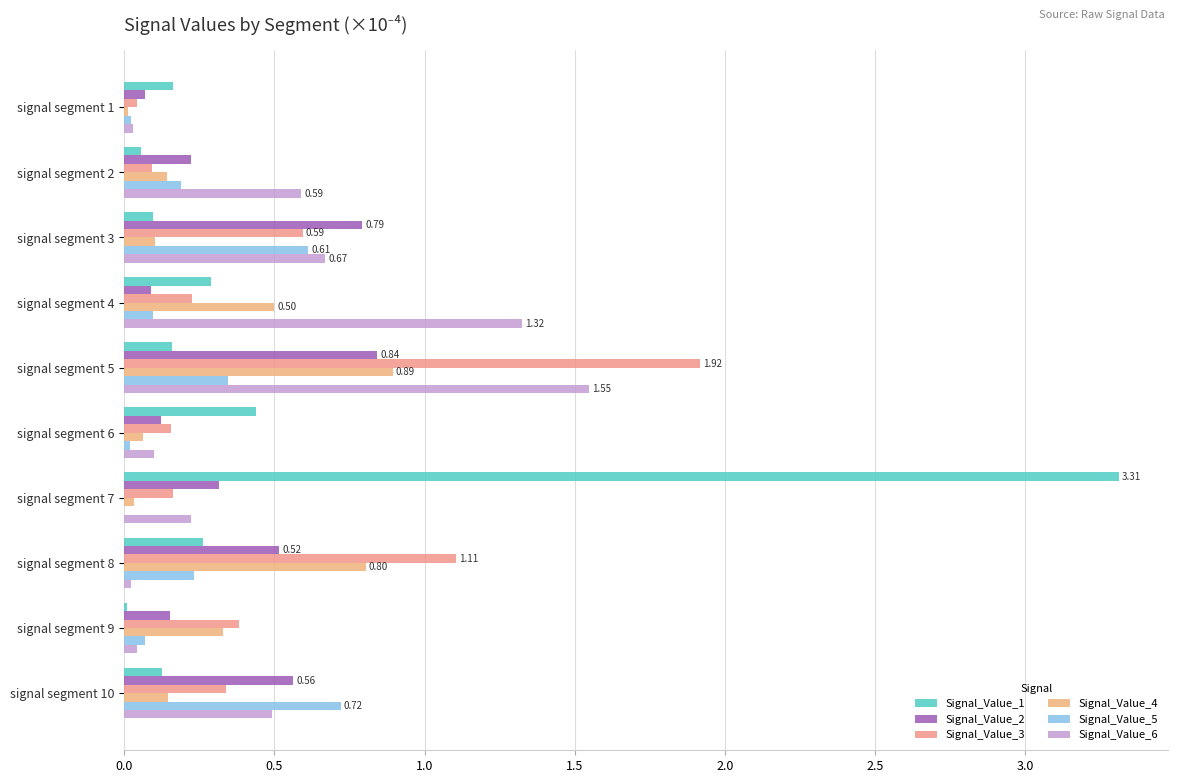

Count the number of categories in the chart.

10